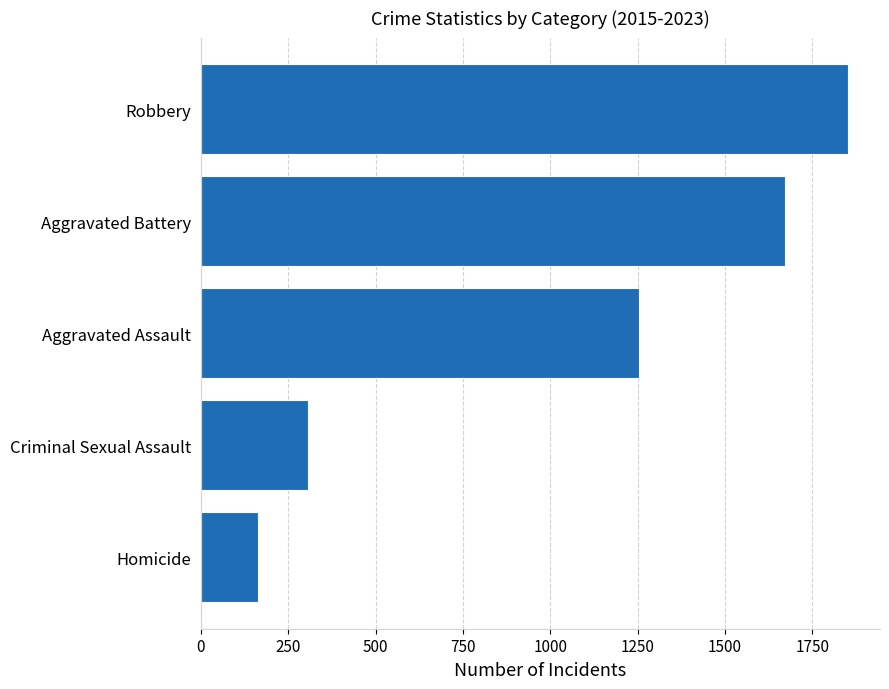

True or false: the data shows 2271 at Aggravated Battery.

False